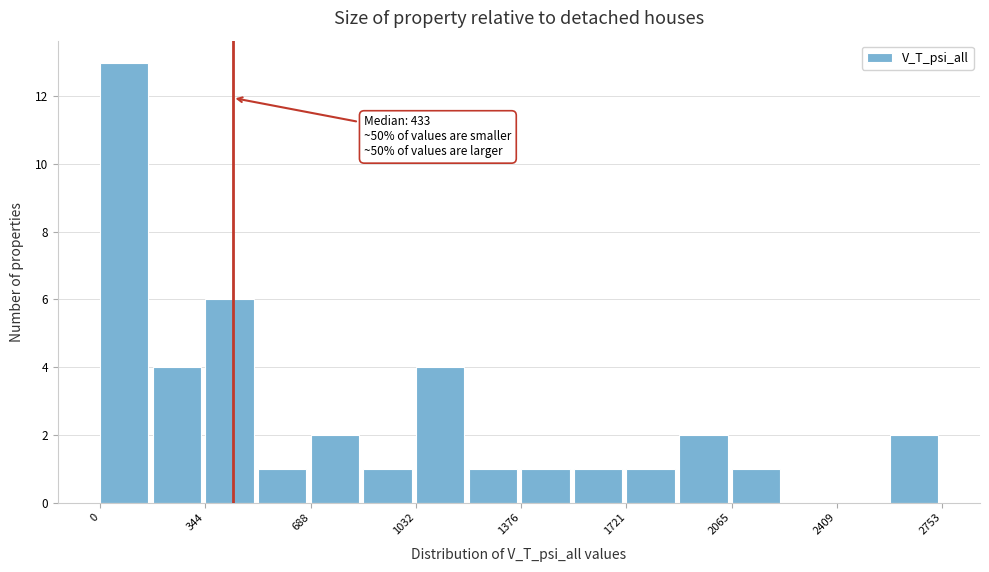

Around what value on the x-axis is the tallest bar? Give the approximate position of its centre, as read against the axis.

100